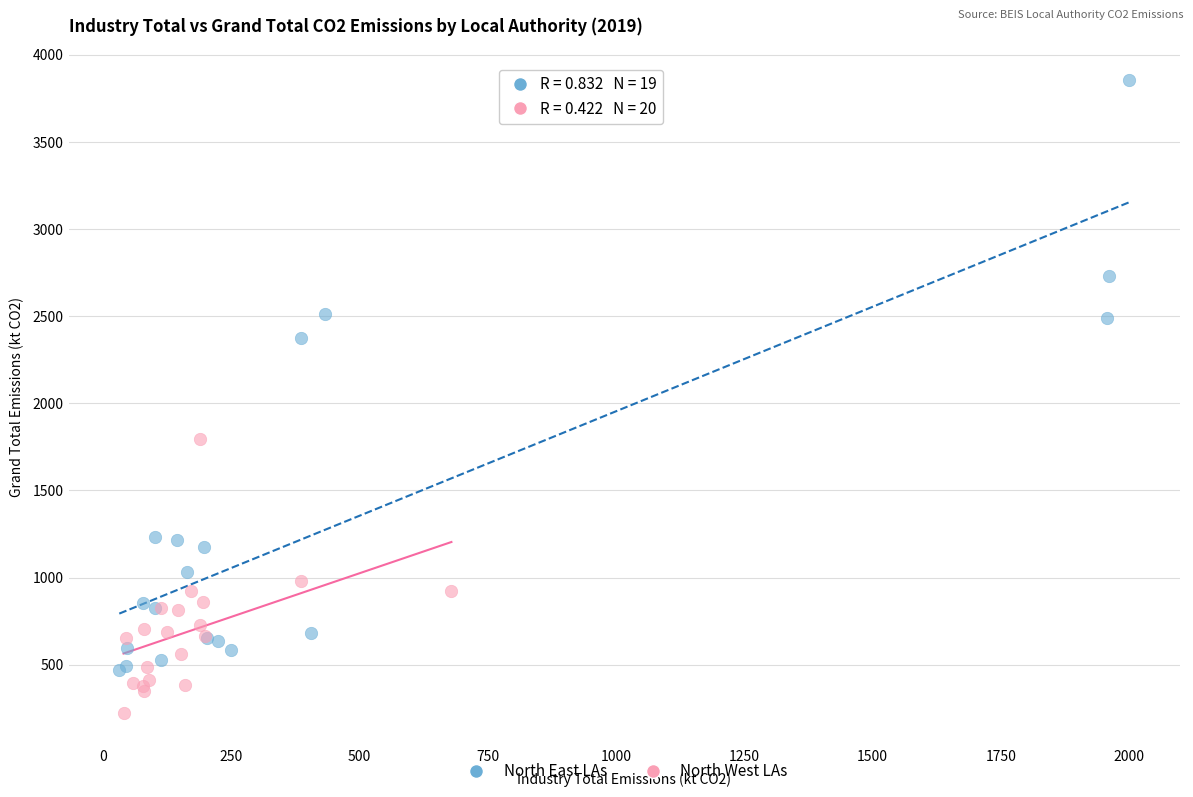

Which series reaches the maximum Y coordinate?

North East LAs